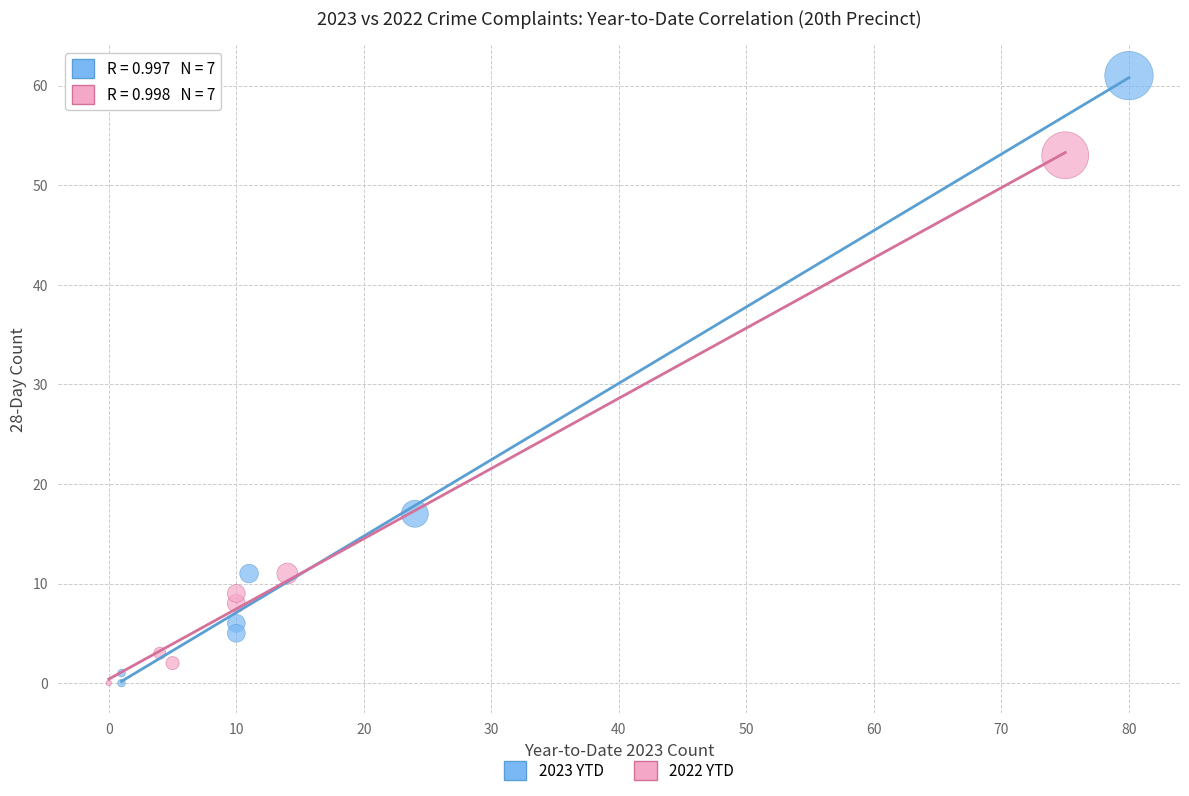

Which series has the largest Y range (max minus min)?

2023 YTD